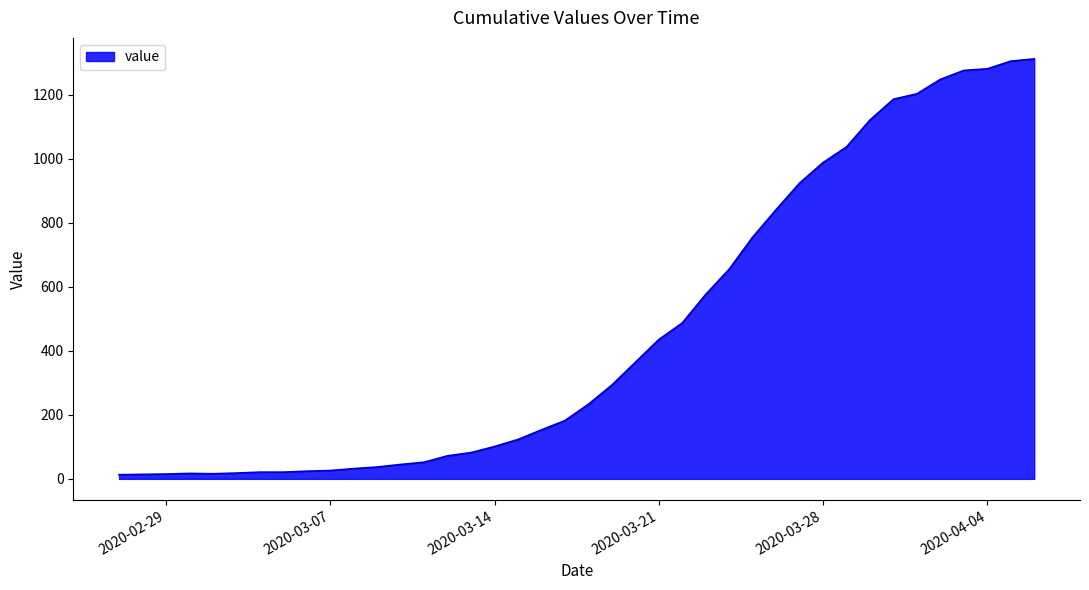

What is the average value?

465